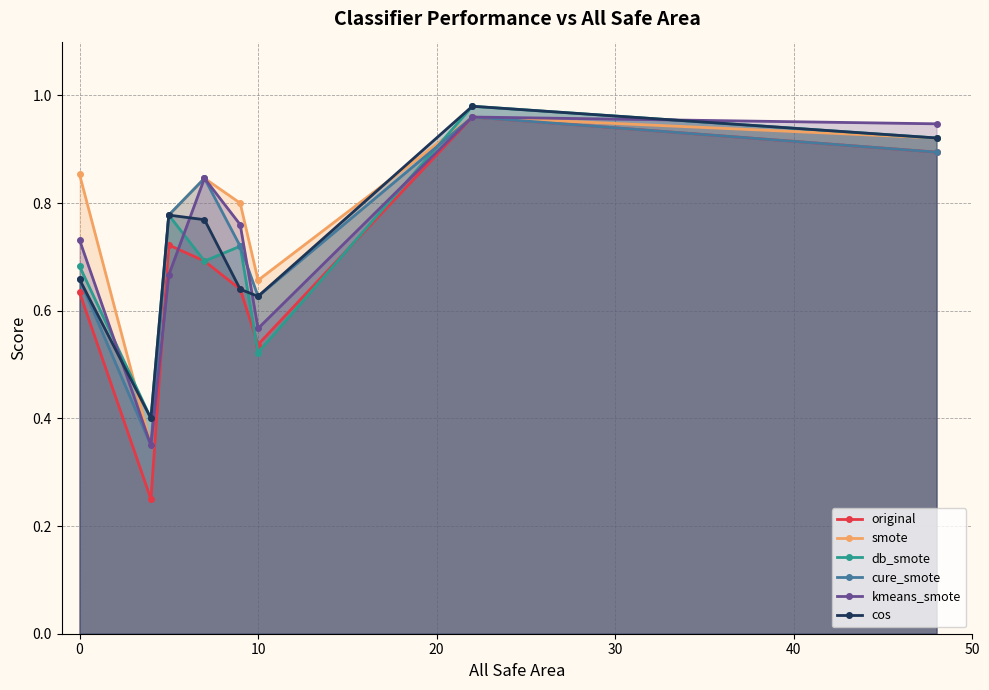

Which series has the largest range (max minus min)?

original